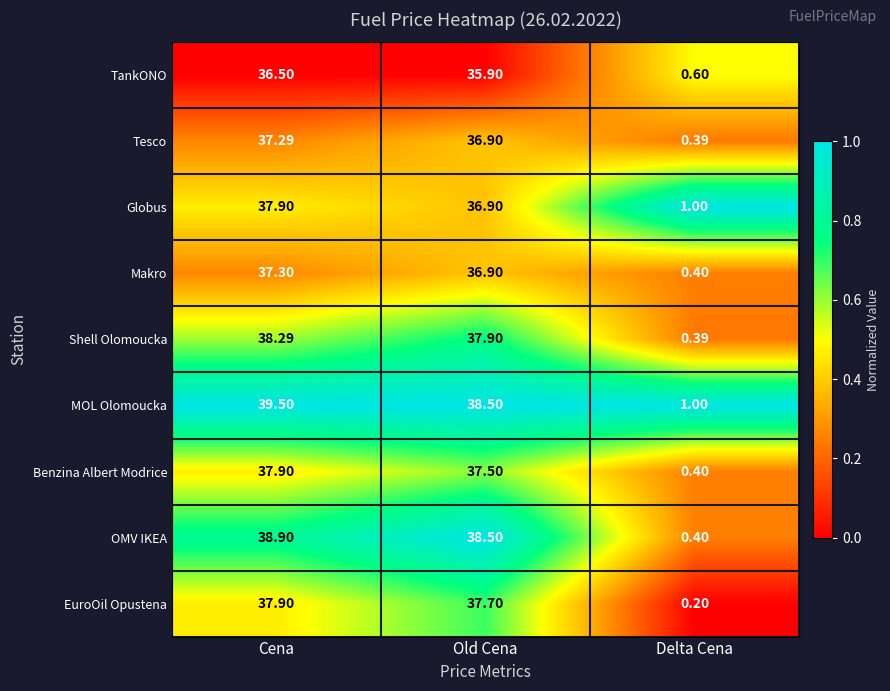

Between Old Cena and Delta Cena, which series saw the biggest shift?

OMV IKEA